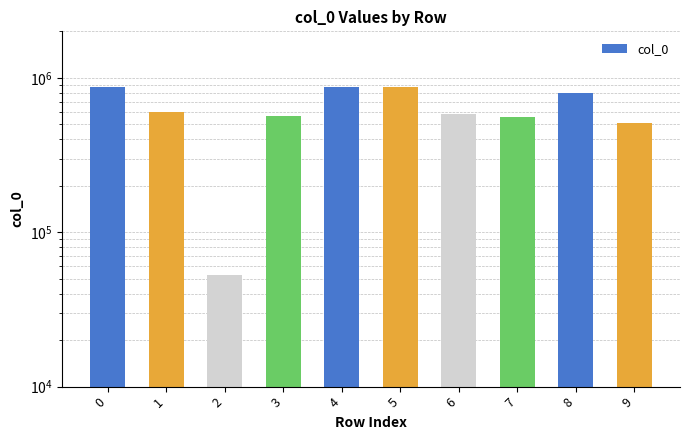

What is the sum of the values at 3 and 6?

1141828